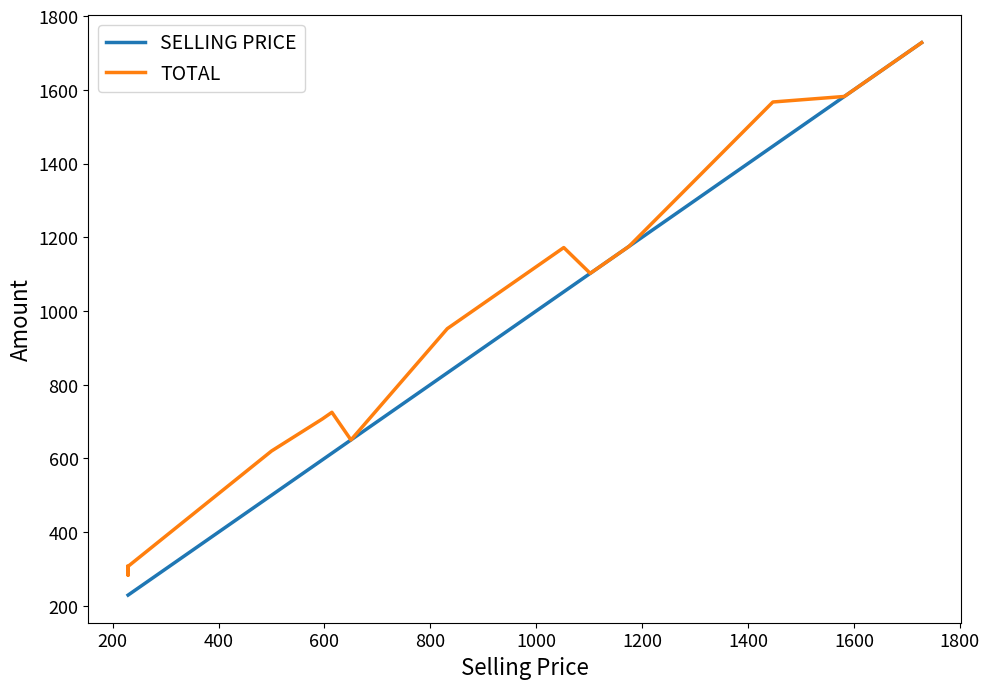

Reading left to right, what are all the values shown in this chart?

SELLING PRICE: 229	229	229	229	500	500	596	614	650	650	650	650	832	852	913	1005	1020	1052	1102	1175	1175	1447	1447	1447	1447	1582	1582	1582	1582	1582	1728	1728
TOTAL: 307	283	307	307	620	620	707	725	650	650	650	650	952	972	1033	1125	1140	1172	1102	1175	1175	1567	1567	1567	1567	1582	1582	1582	1582	1582	1728	1728